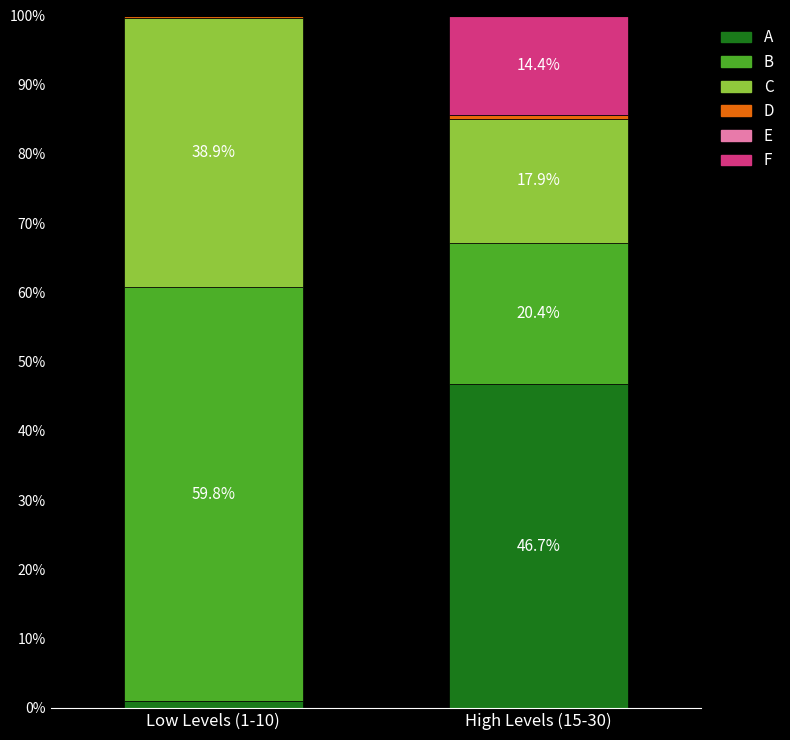

True or false: A has a value of 46.7 at High Levels (15-30).

True